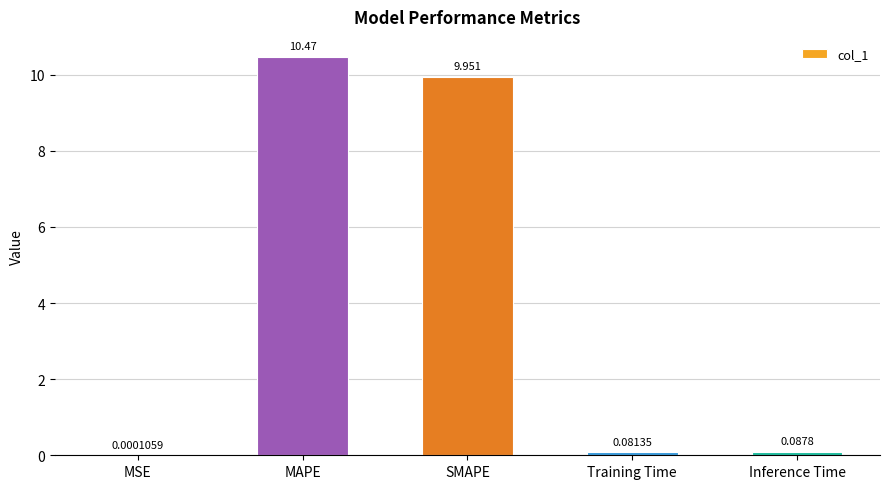

Between MAPE and Training Time, which is larger?

MAPE